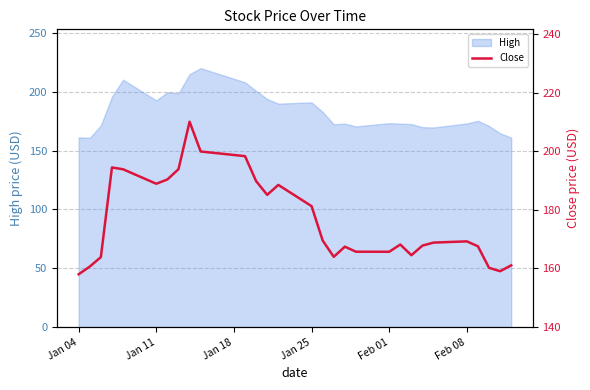

Does the chart have visible grid lines?

Yes